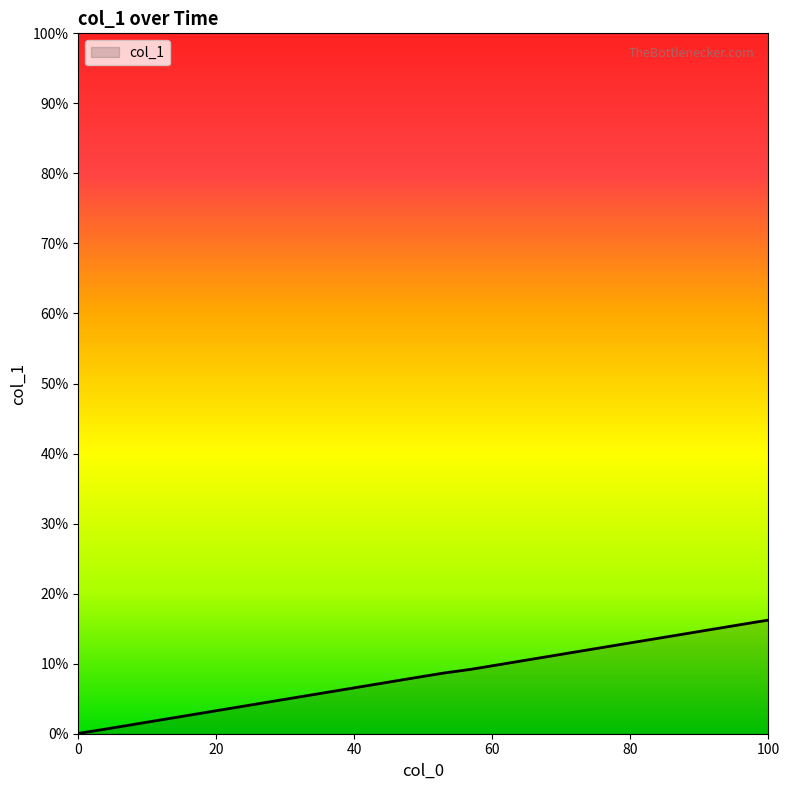

What is the maximum value shown in the chart?

16.2